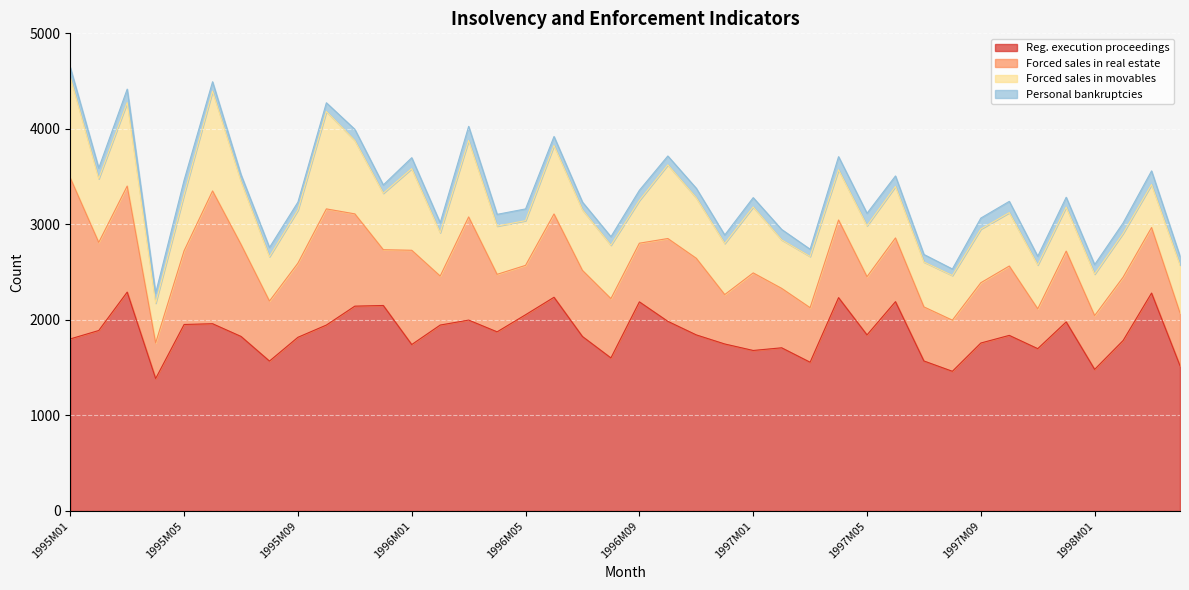

What position from the left is 1995M12?

12